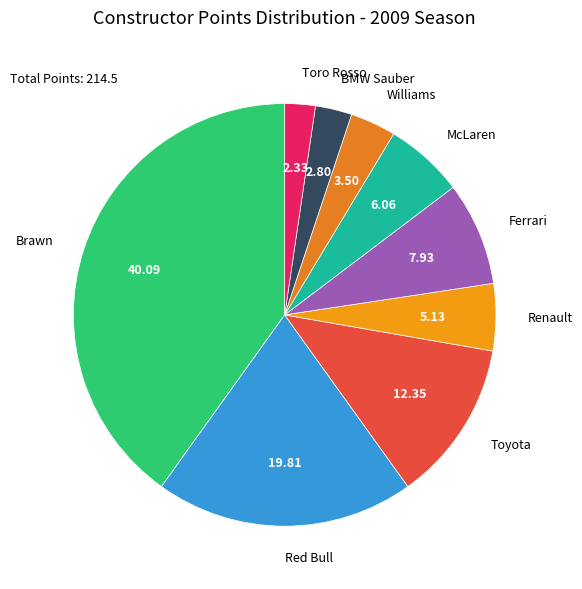

The Renault slice represents 16% of the pie. True or false?

False